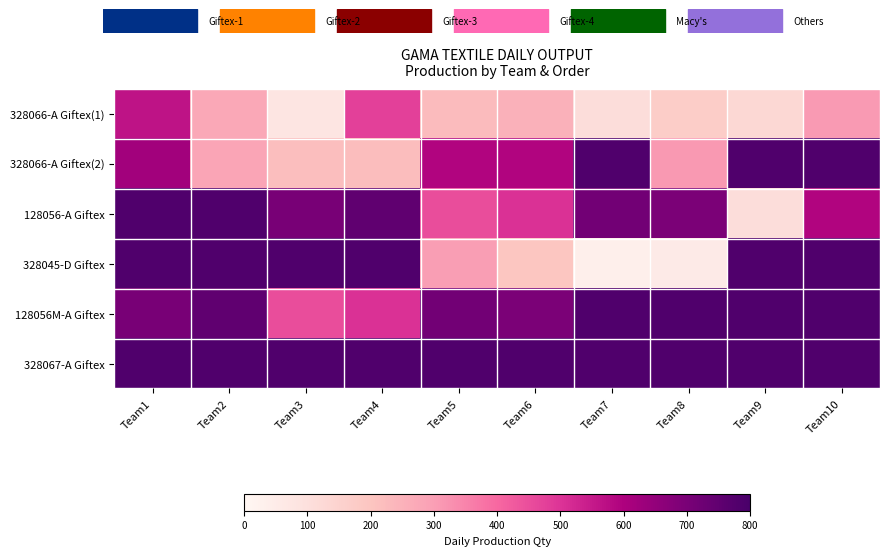

How many distinct data groups are displayed?

6